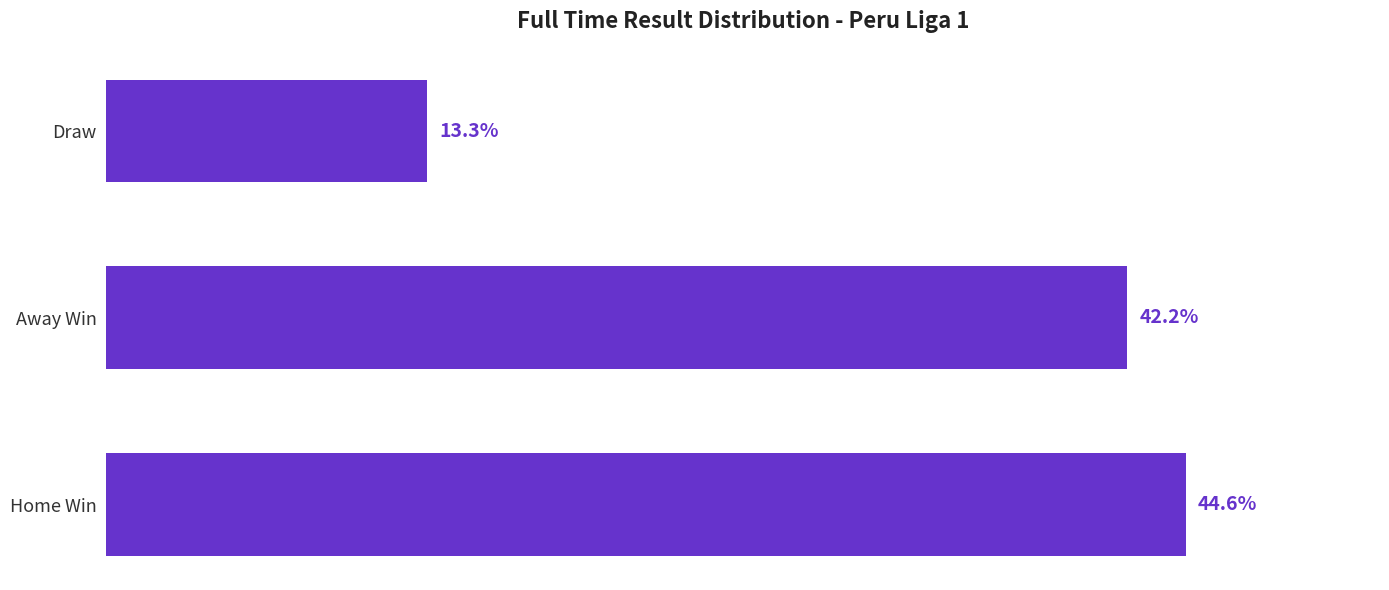

Which label corresponds to the smallest value in the chart?

Draw